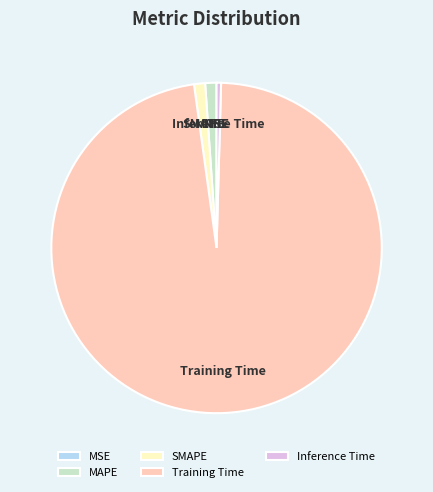

Is it true that Training Time is 89% of the pie?

False